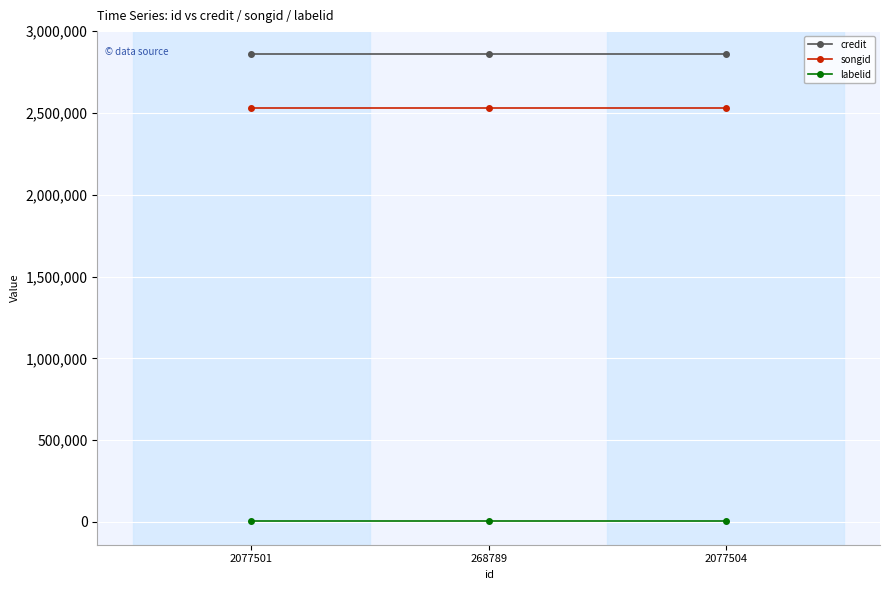

What are all the series names shown in the legend?

credit, songid, labelid